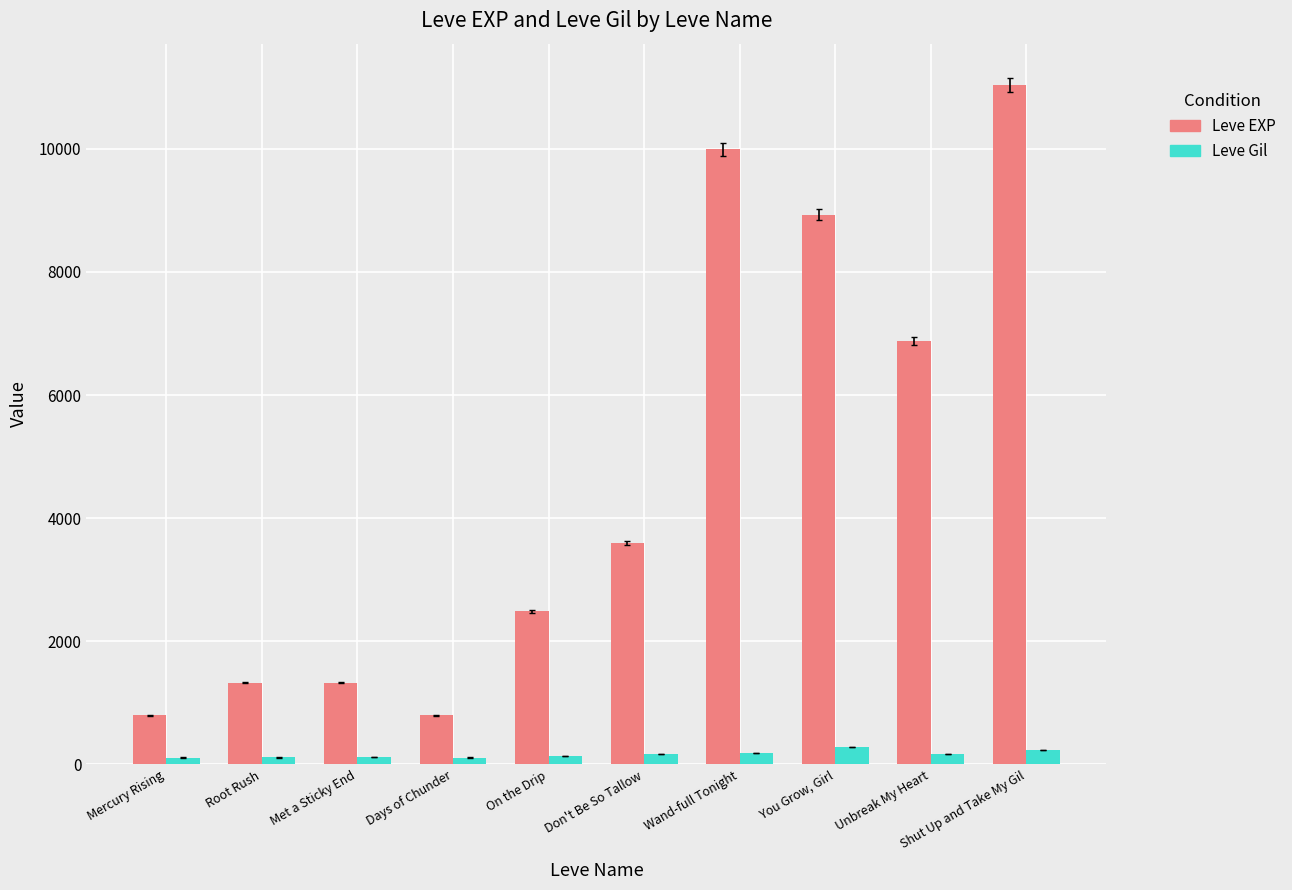

What are all the series names shown in the legend?

Leve EXP, Leve Gil